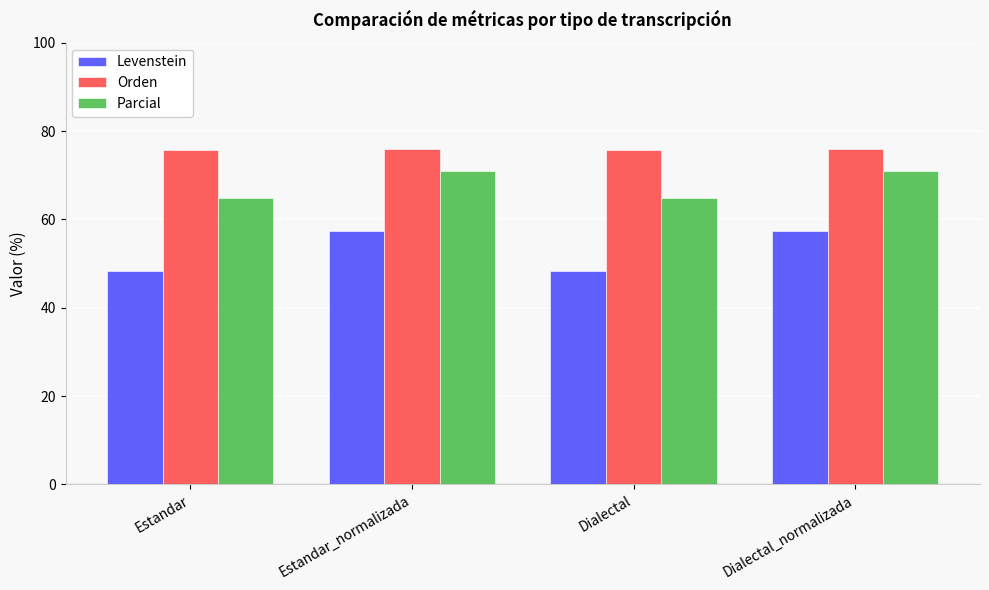

What is the spread (max minus min) of values at Dialectal_normalizada?

18.6